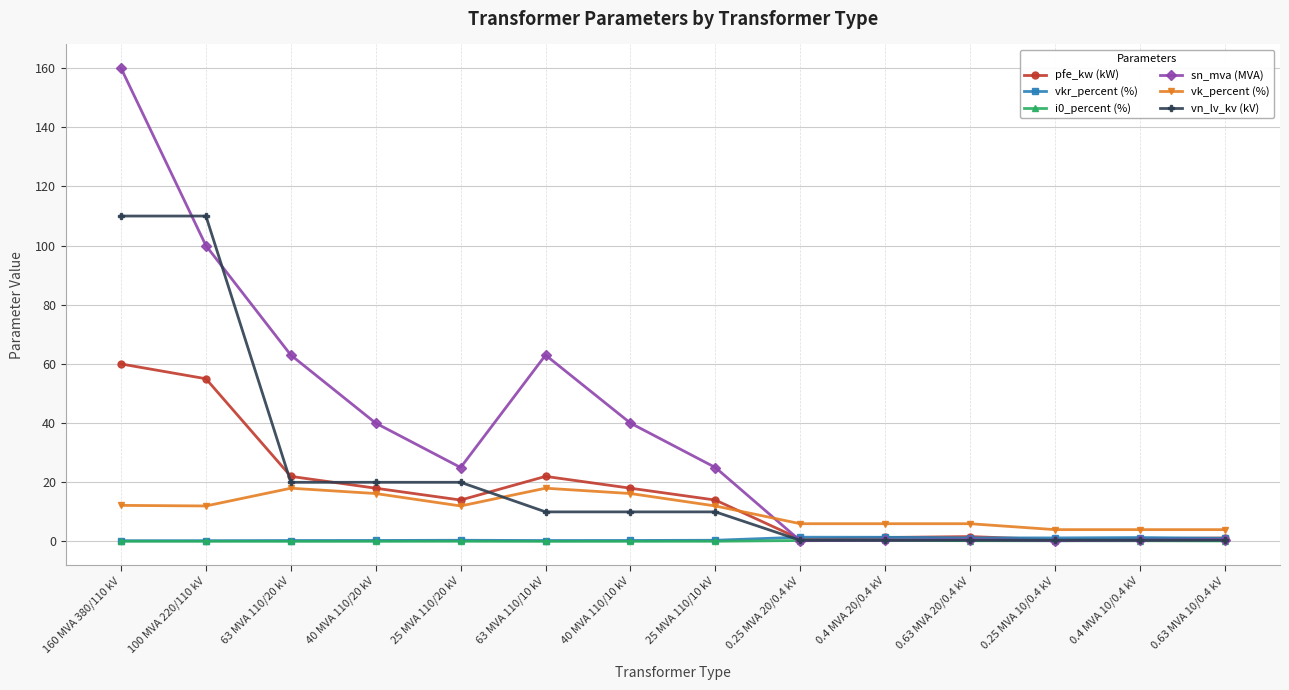

What is the total value across all series at 0.4 MVA 20/0.4 kV?

9.9